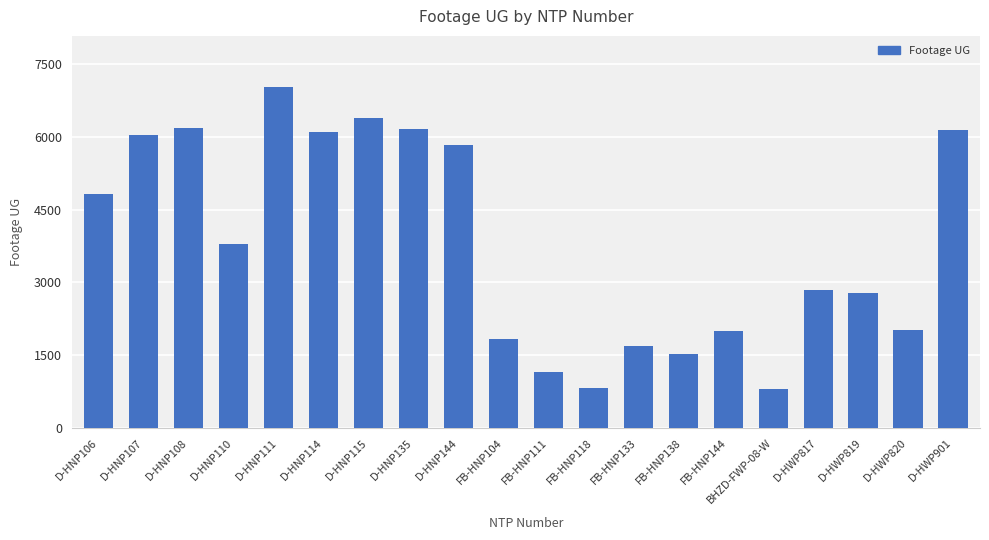

At which label does the data first exceed 3796?

D-HNP106